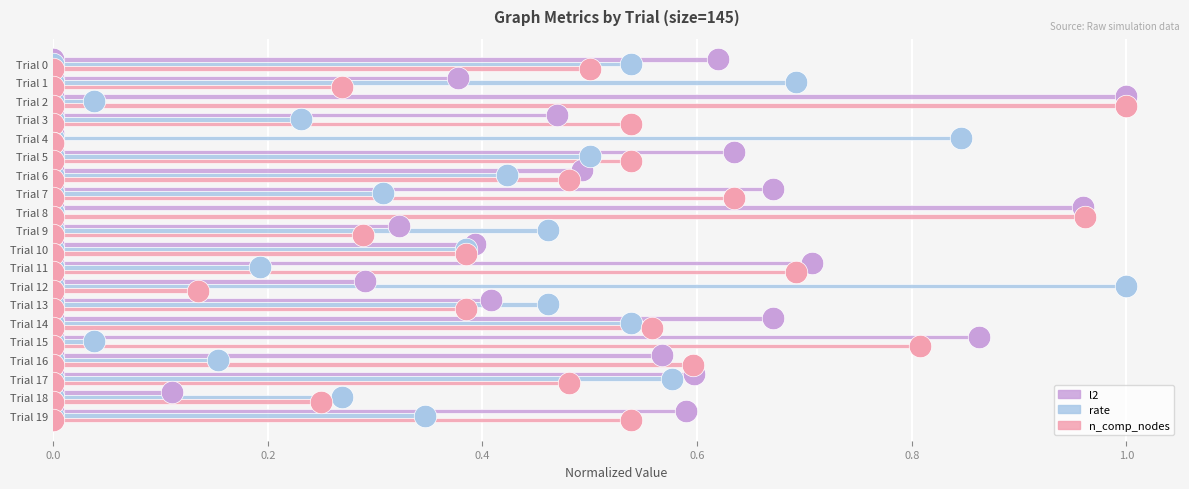

The value of n_comp_nodes at Trial 2 is 1.0. True or false?

True